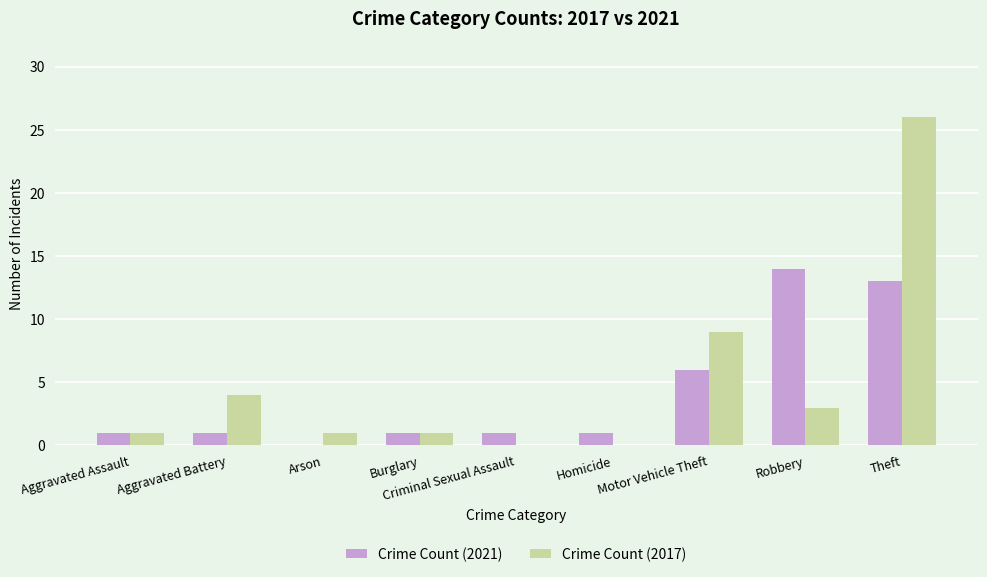

Reading right to left, what are all the values shown in this chart?

Crime Count (2021): 13	14	6	1	1	1	0	1	1
Crime Count (2017): 26	3	9	0	0	1	1	4	1